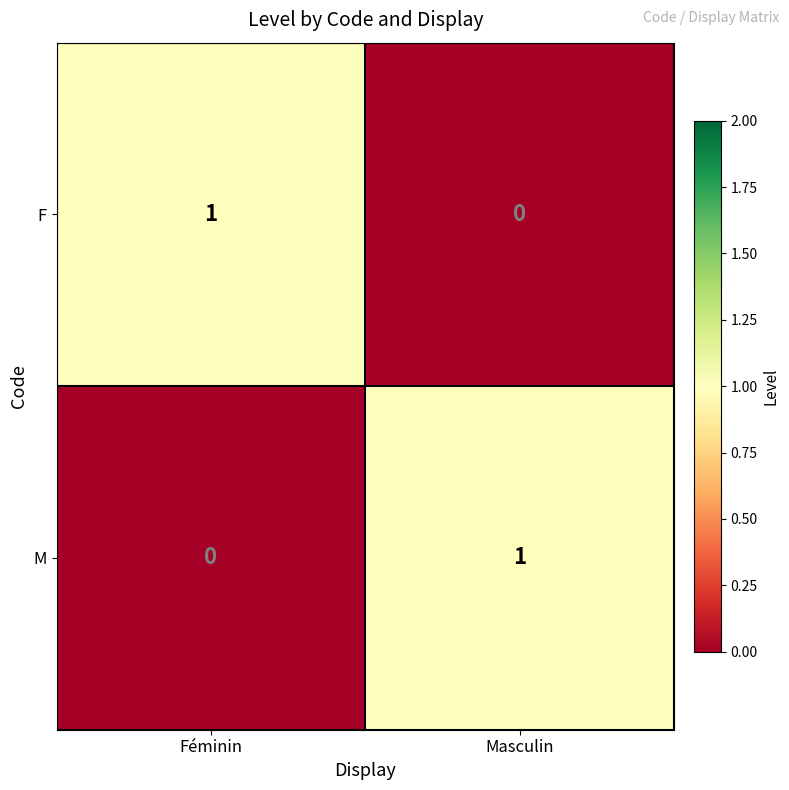

Which category has the lowest value in the M series?

Féminin